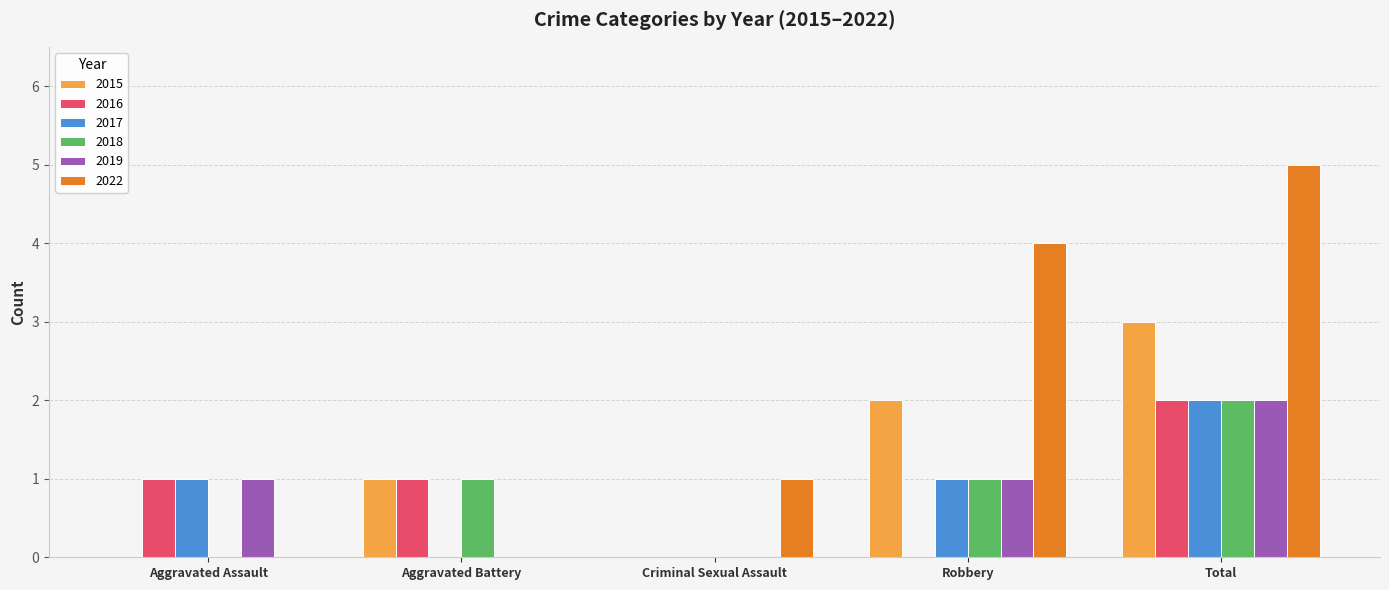

What is the greatest value displayed?

5